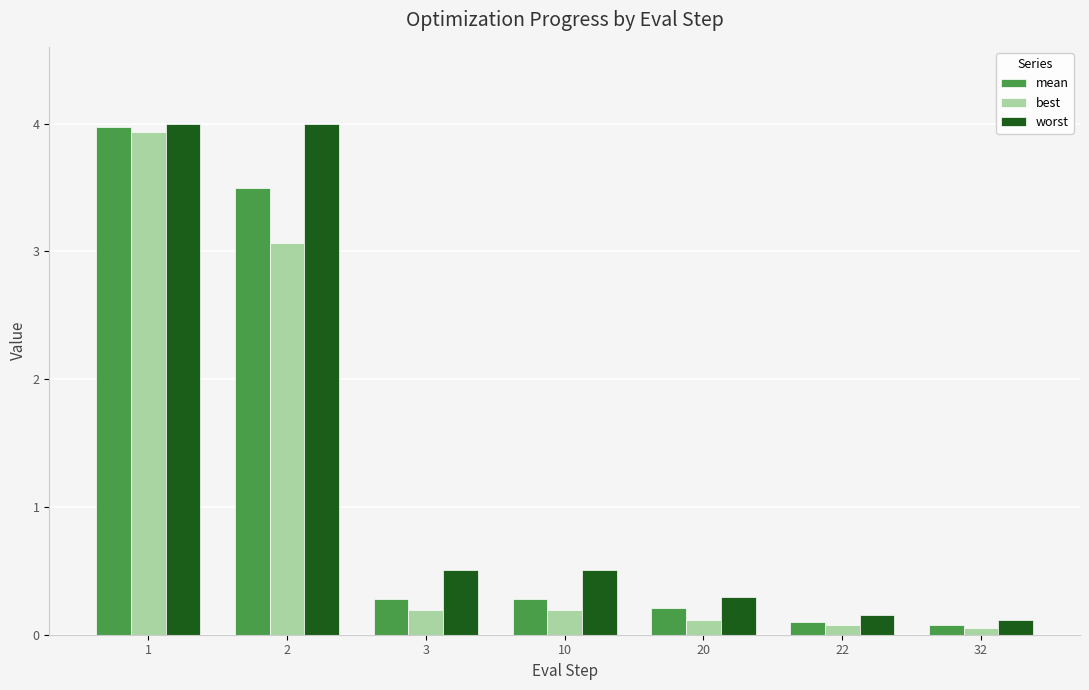

Is the value of best at 32 greater than the value of mean at 3?

No